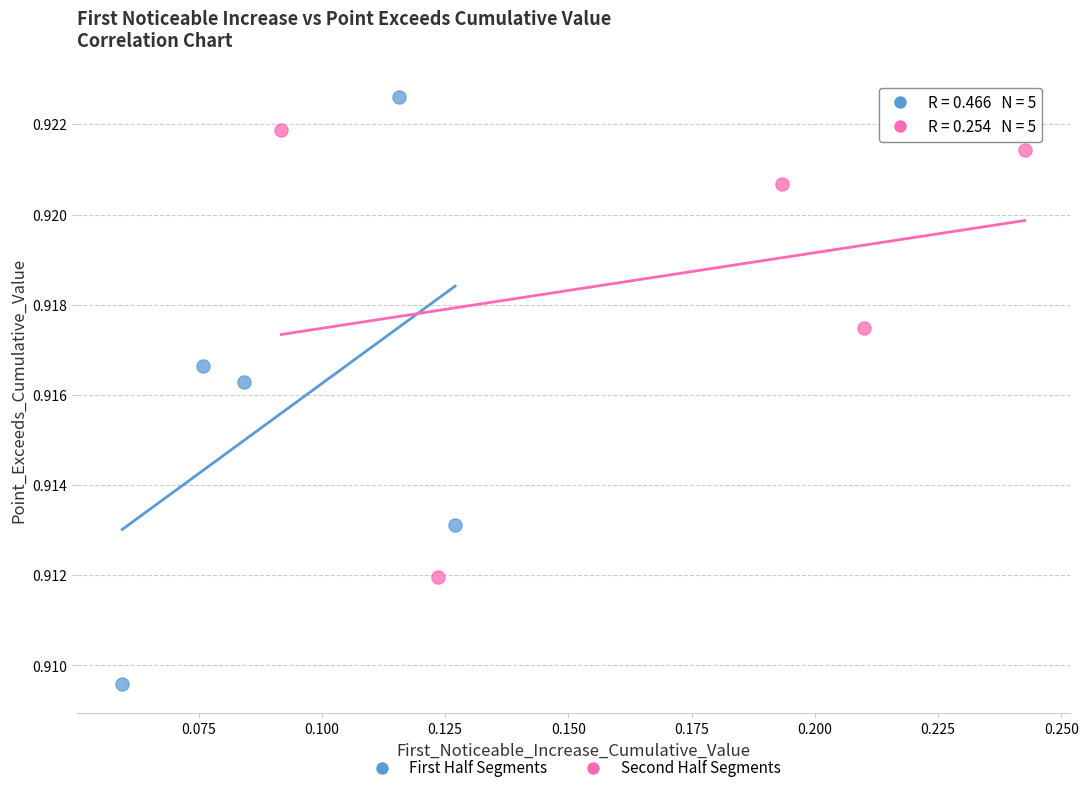

Which series reaches the maximum Y coordinate?

First Half Segments